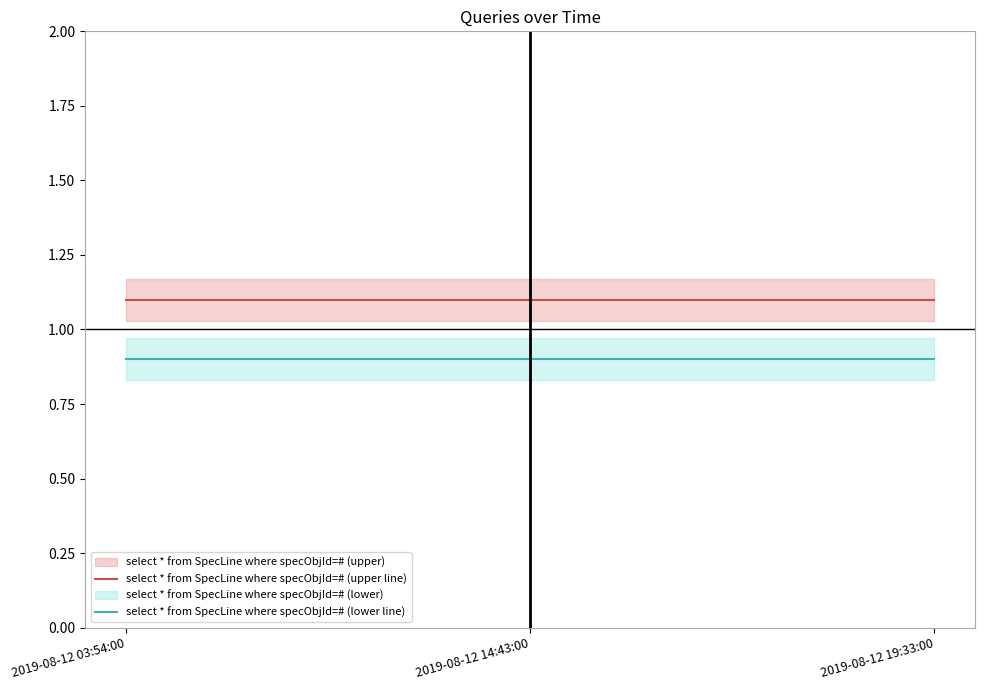

What is the spread (max minus min) of values at 2019-08-12 03:54:00?

0.2